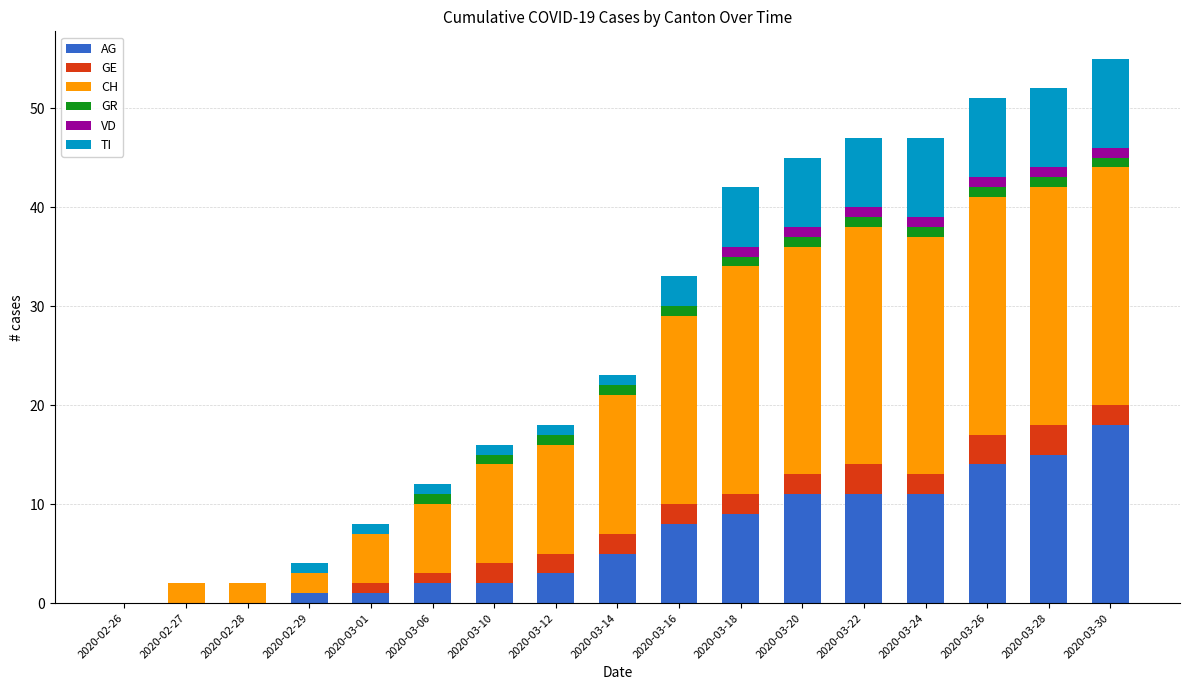

The value of AG at 2020-03-16 is 8. True or false?

True